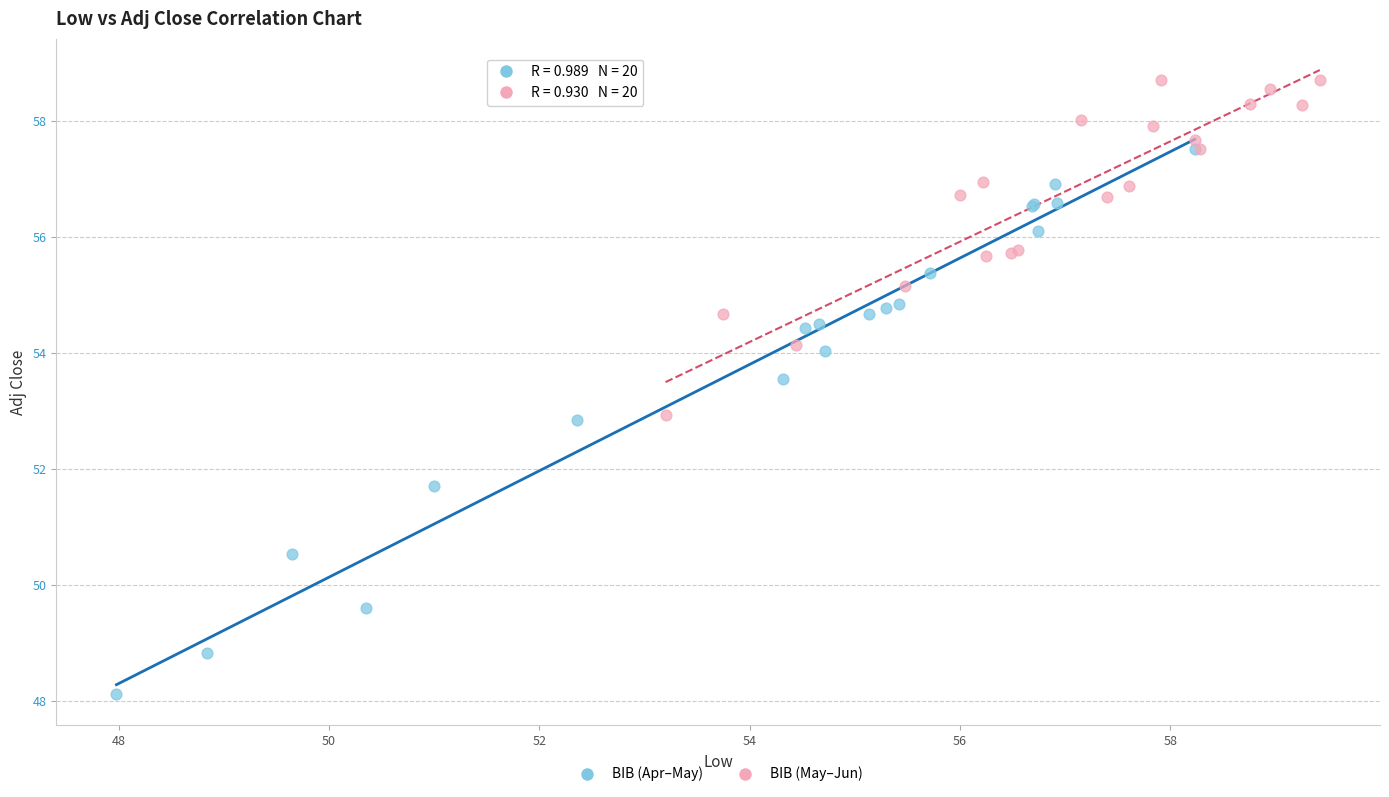

Which series reaches the maximum Y coordinate?

BIB (May–Jun)